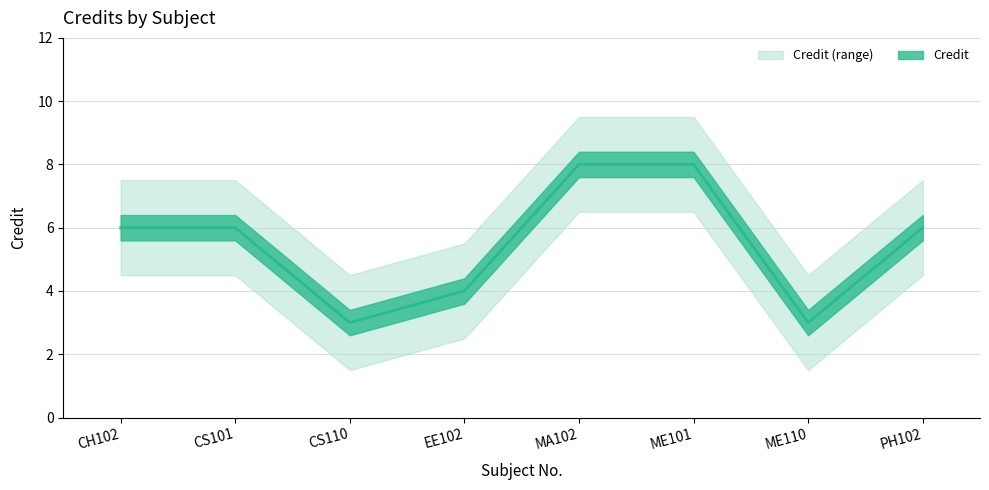

What is the label of the 3rd point from the right?

ME101